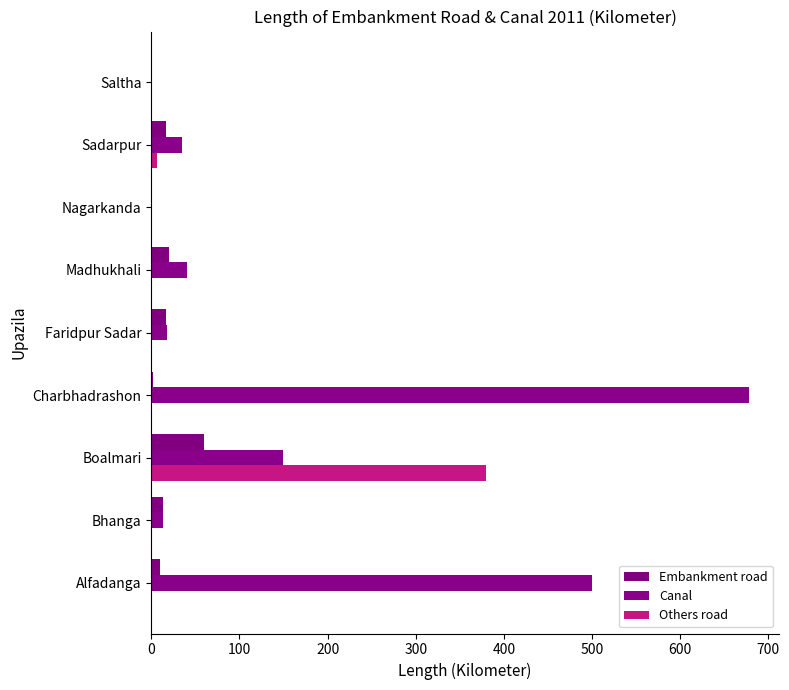

List the series in order of their overall mean, highest first.

Canal, Others road, Embankment road